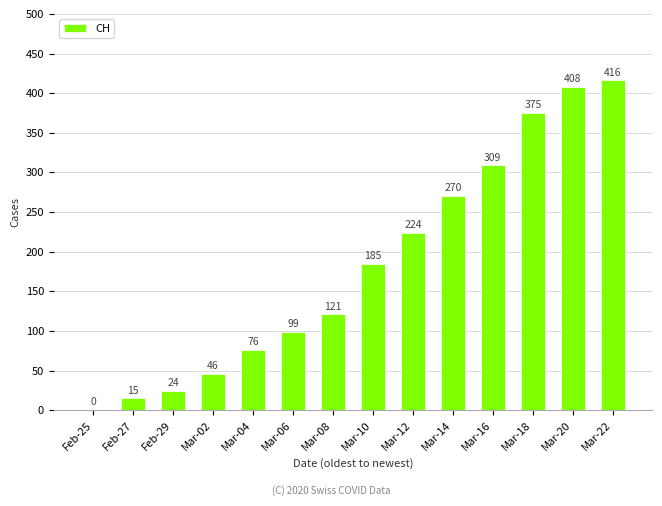

The value at Mar-04 is 53. True or false?

False